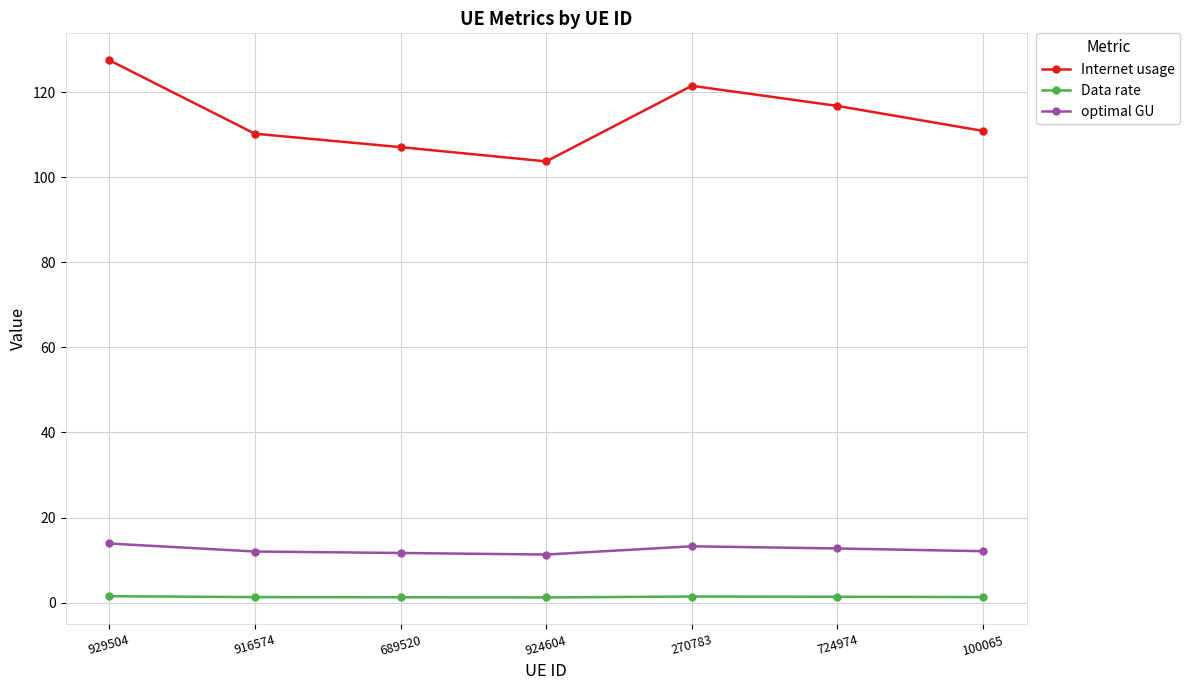

What value does the Internet usage series have at 929504?

127.5